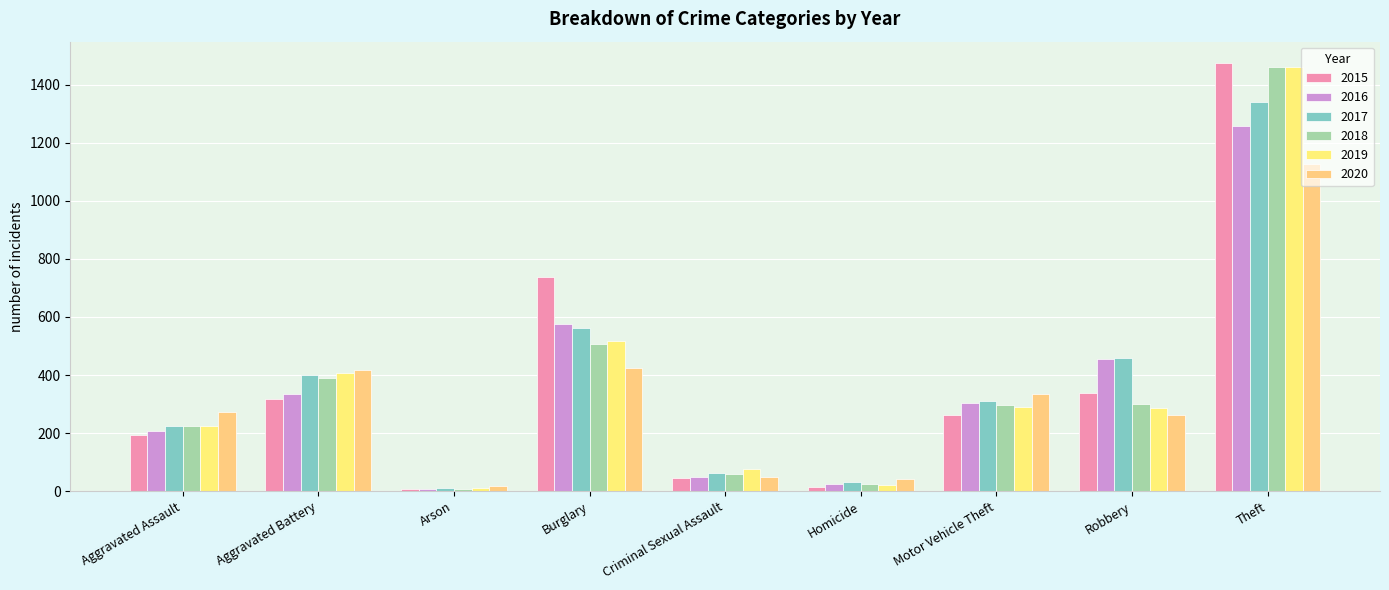

What is the label of the 6th bar from the right?

Burglary